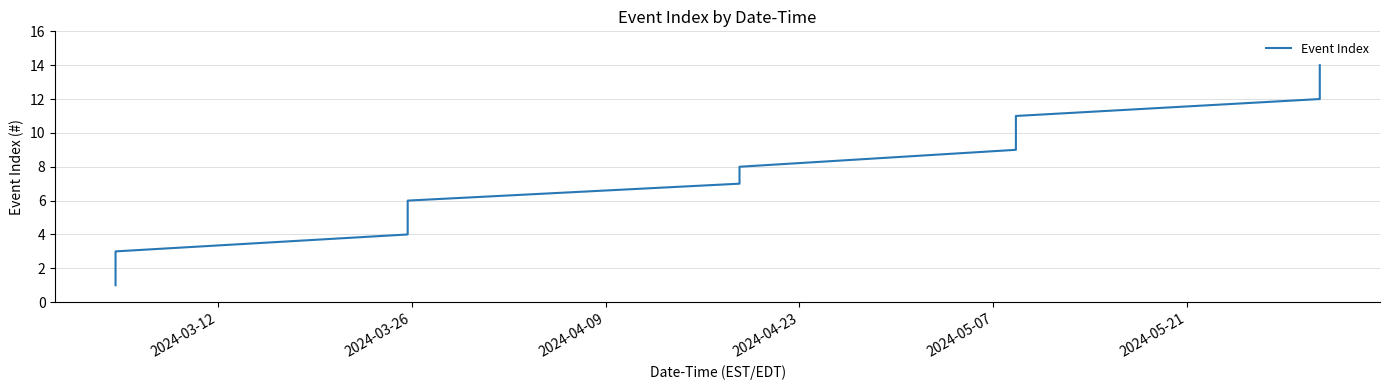

What is the greatest value displayed?

14